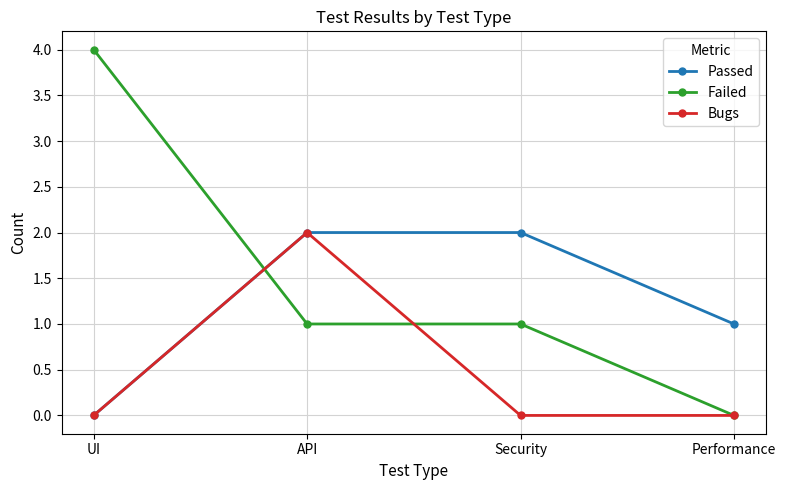

How many interior local peaks does the Bugs series have?

1